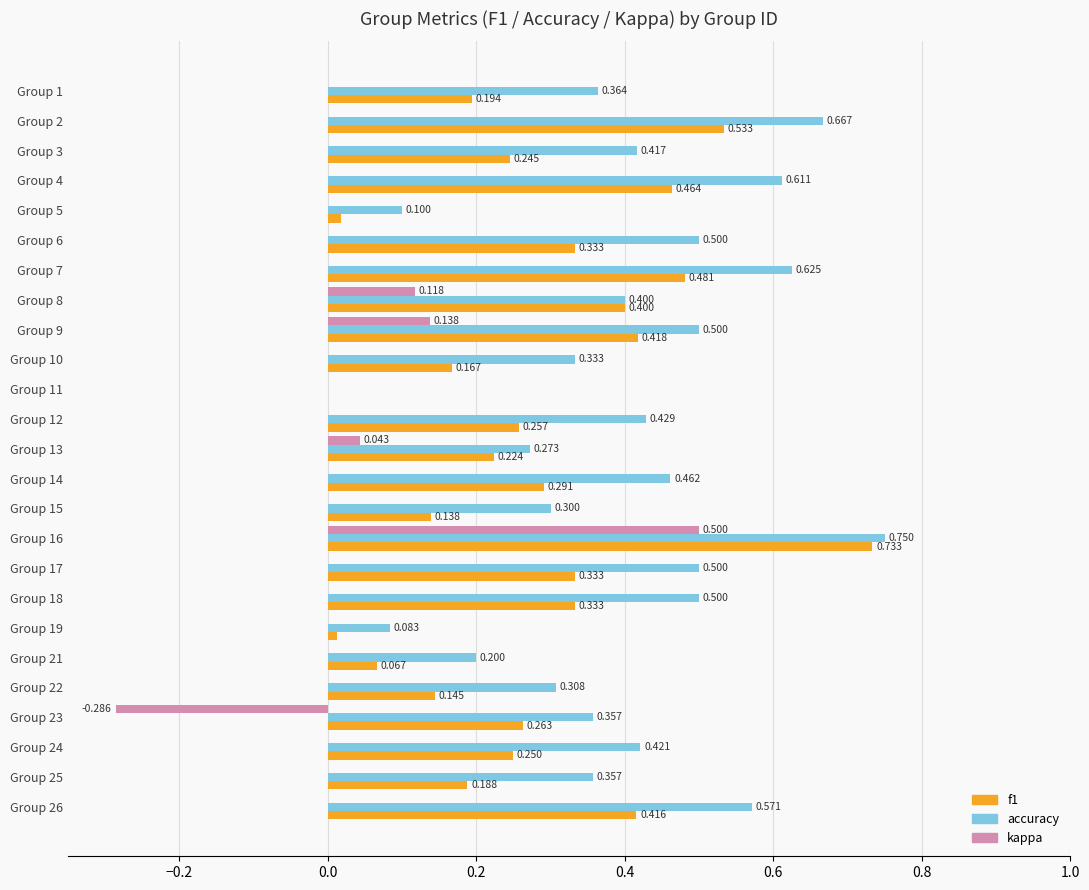

Which series changed the most between Group 1 and Group 11?

accuracy